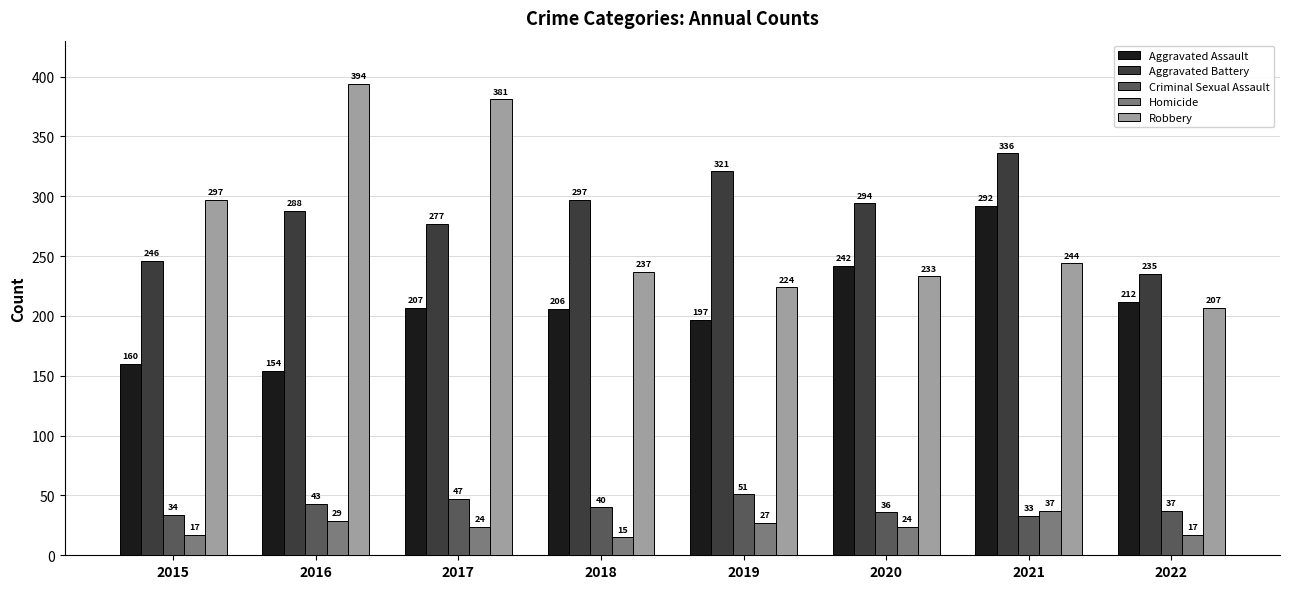

How many series are shown in this chart?

5